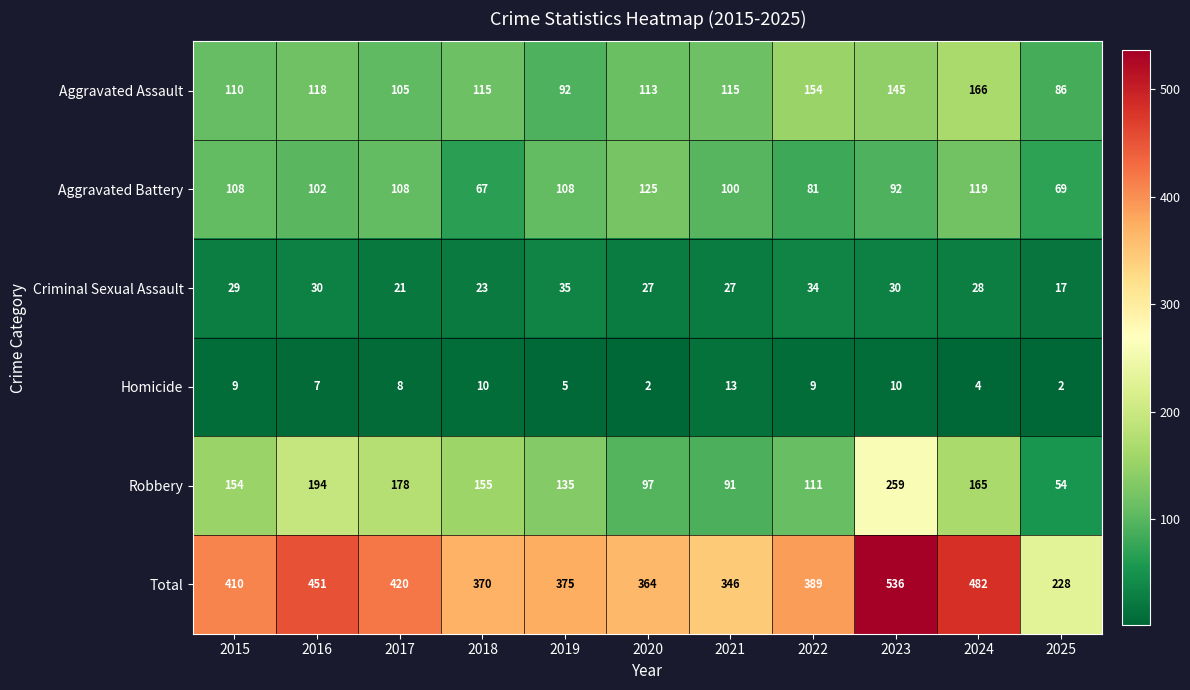

The value of Criminal Sexual Assault at 2018 is 8. True or false?

False